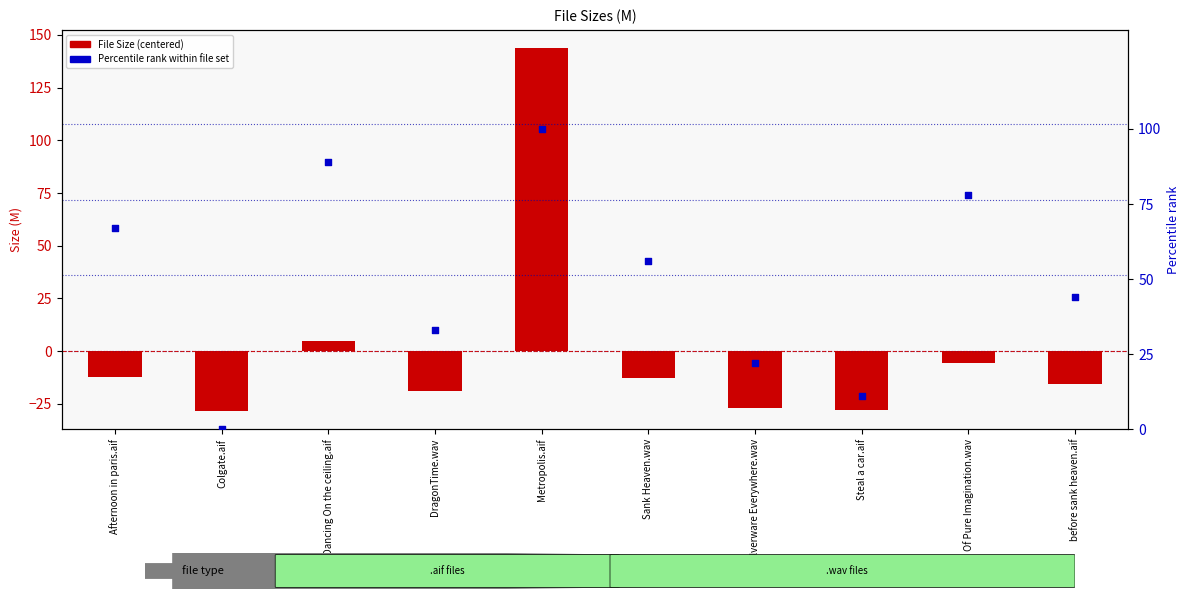

Which series reaches the minimum Y coordinate?

File Size (centered)